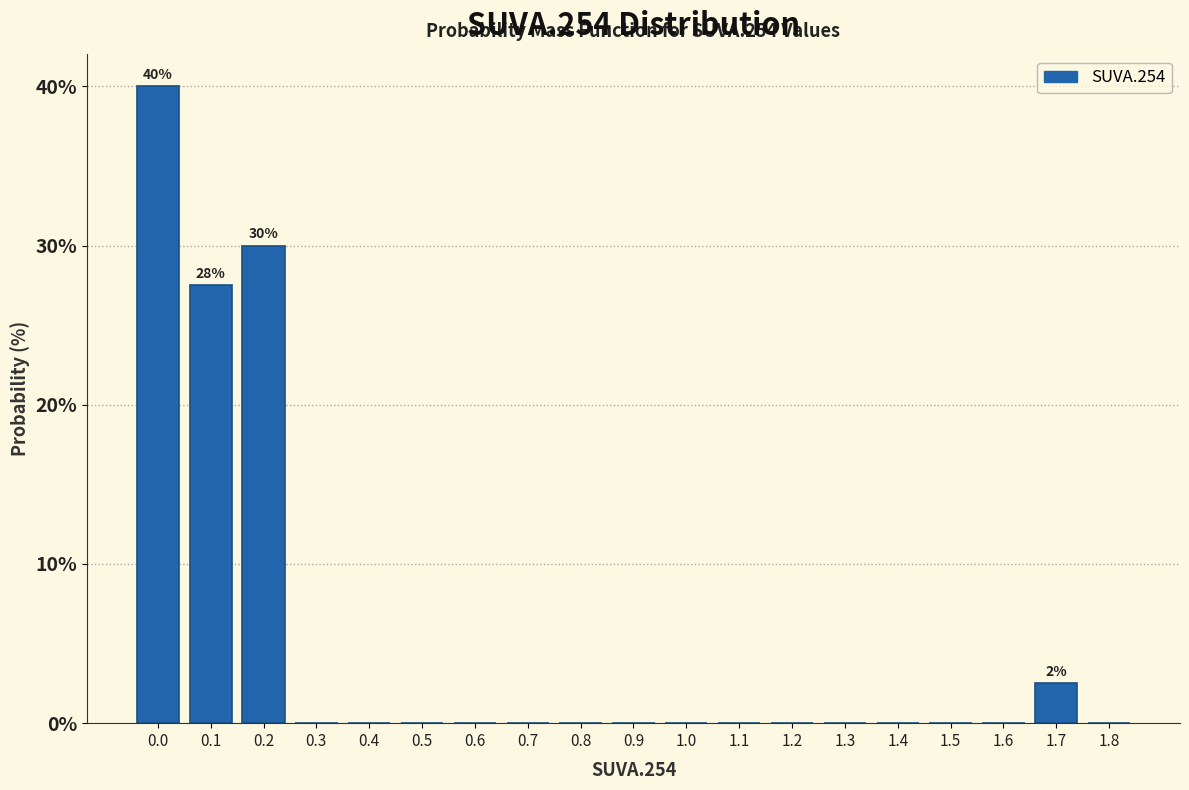

Reading left to right, what are all the values shown in this chart?

0.0=40.0	0.1=27.5	0.2=30.0	0.3=0.0	0.4=0.0	0.5=0.0	0.6=0.0	0.7=0.0	0.8=0.0	0.9=0.0	1.0=0.0	1.1=0.0	1.2=0.0	1.3=0.0	1.4=0.0	1.5=0.0	1.6=0.0	1.7=2.5	1.8=0.0